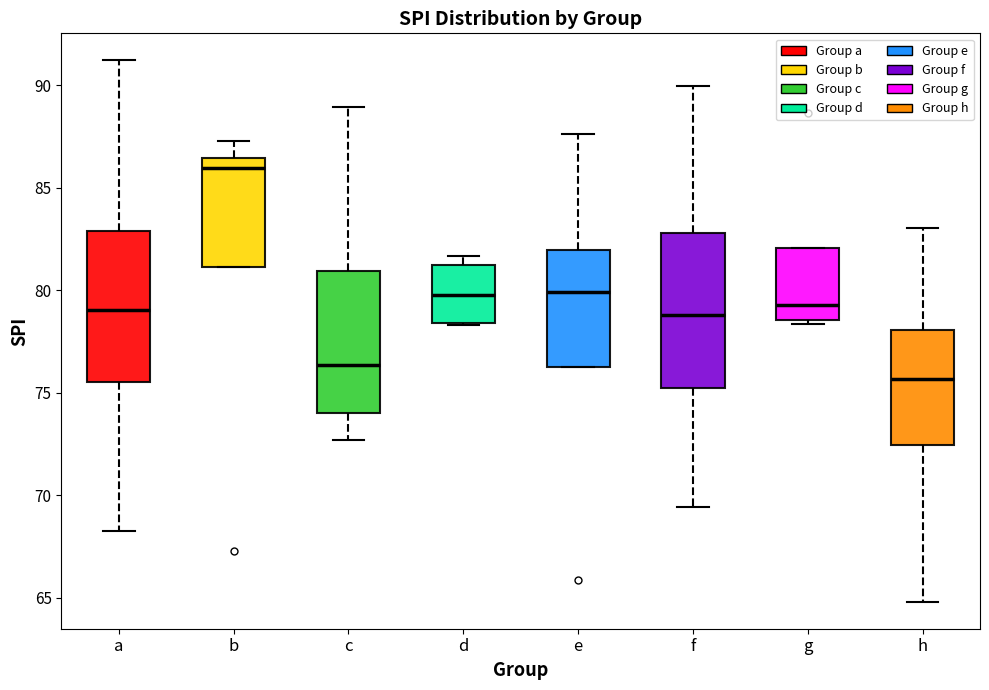

Reading left to right, transcribe this box plot: for each box, give where its median line is, the range the box spans, and where its two whiskers end, as read against the y-axis. The values are not printed on the chart, so give them approximately, as read against the axis.

a: median 79.0, box 75.5 to 83.0, whiskers 68.0 to 91.0
b: median 86.0, box 81.0 to 86.5, whiskers 81.0 to 87.5
c: median 76.5, box 74.0 to 81.0, whiskers 72.5 to 89.0
d: median 80.0, box 78.5 to 81.0, whiskers 78.5 to 81.5
e: median 80.0, box 76.5 to 82.0, whiskers 76.5 to 87.5
f: median 79.0, box 75.0 to 83.0, whiskers 69.5 to 90.0
g: median 79.5, box 78.5 to 82.0, whiskers 78.5 (just below the box's lower edge) to 82.0
h: median 75.5, box 72.5 to 78.0, whiskers 65.0 to 83.0